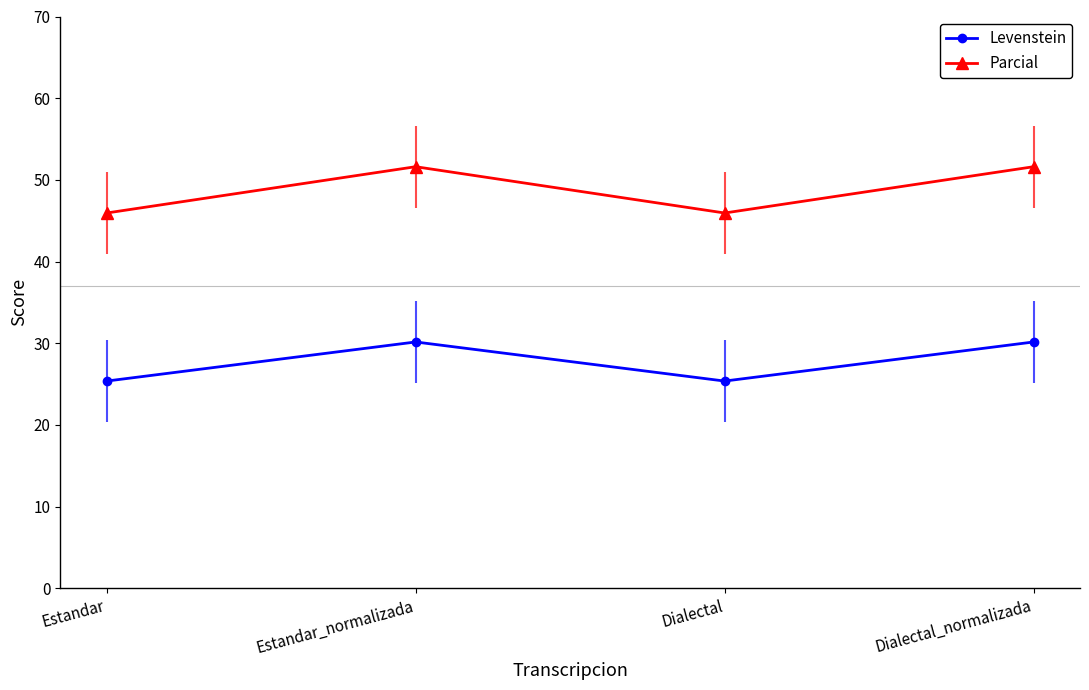

Which series has the largest range (max minus min)?

Parcial